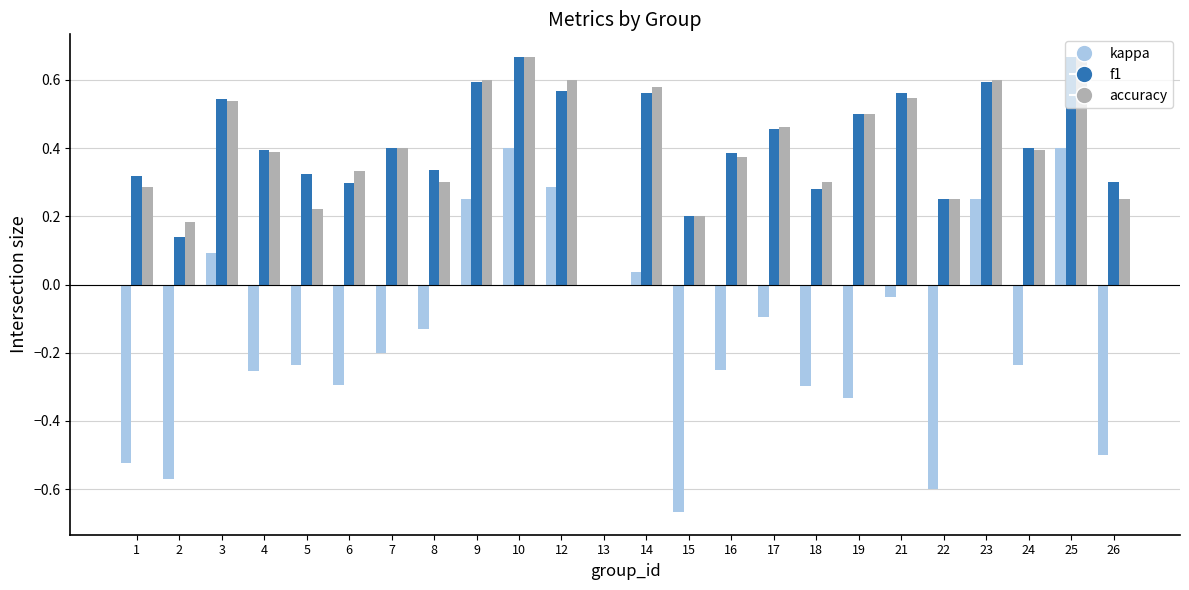

Which series changed the most between 7 and 10?

kappa